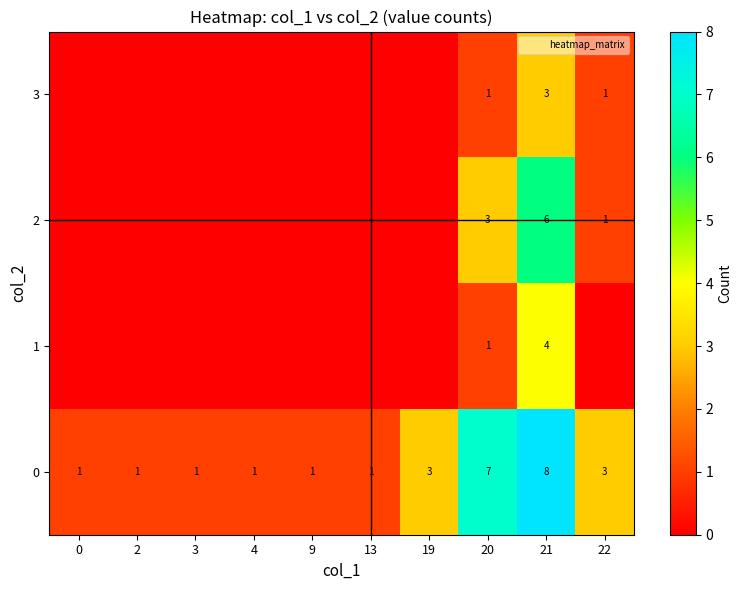

What is the sum of the 0 values at 2 and 20?

8